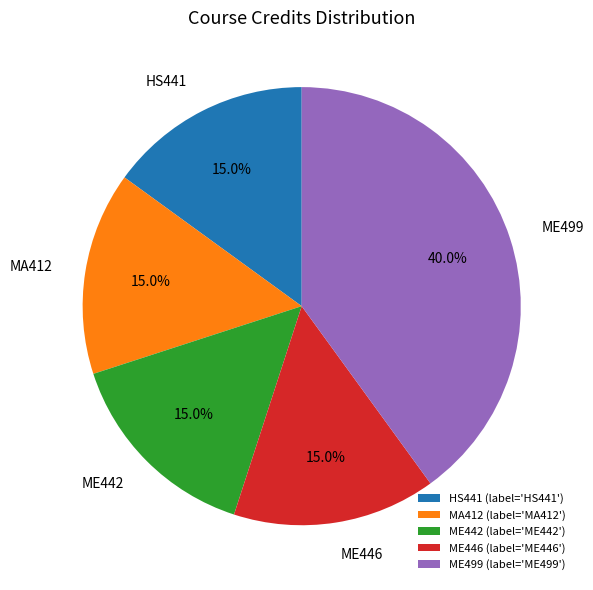

Does any single category account for the majority?

No